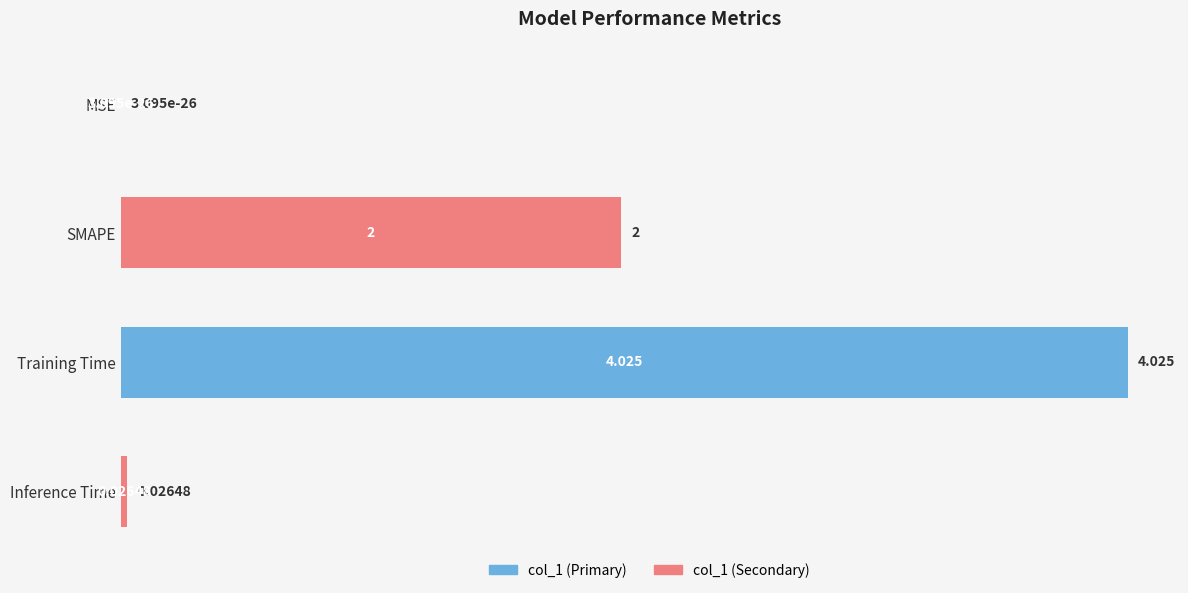

Which label corresponds to the largest value in the chart?

Training Time